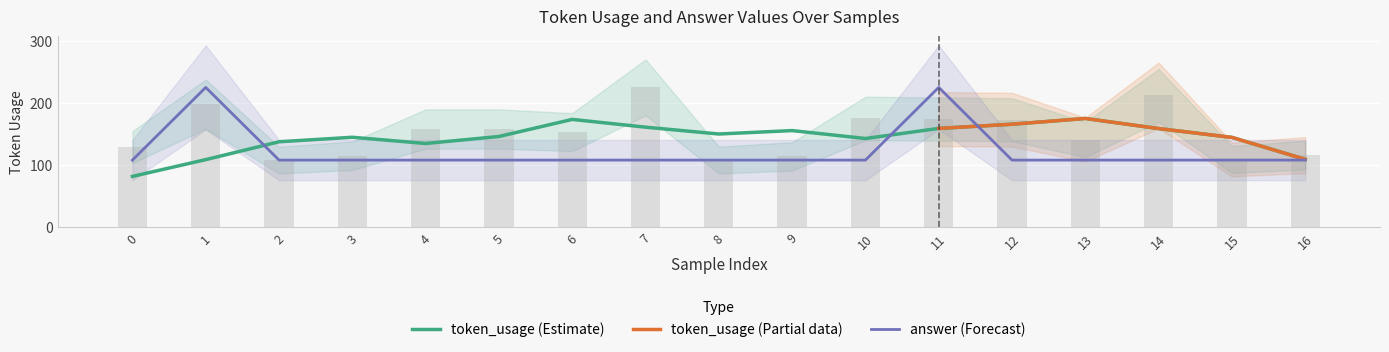

Rank the series by their average value, from highest to lowest.

token_usage, answer